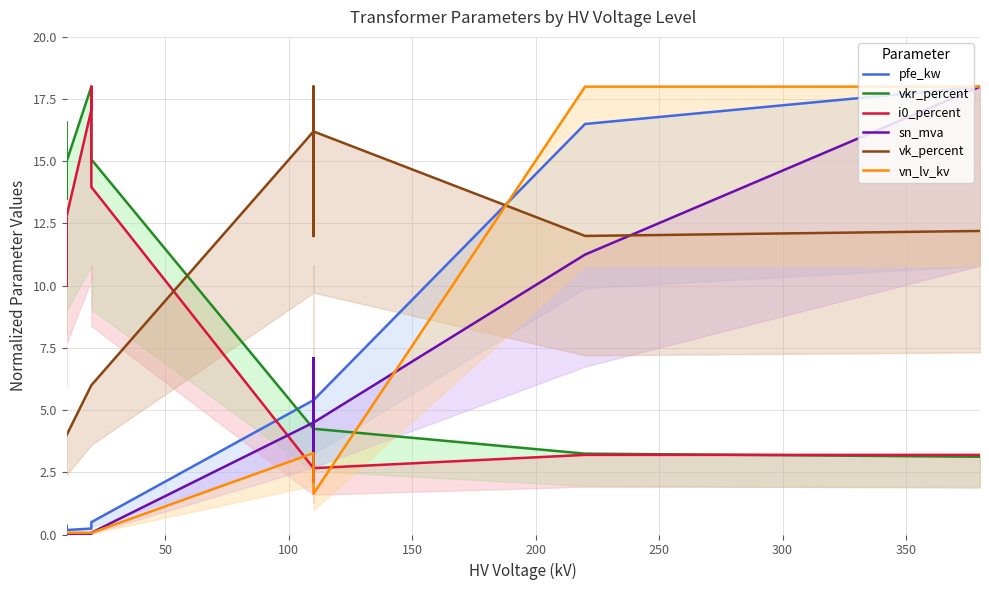

What is the greatest value displayed?

18.0